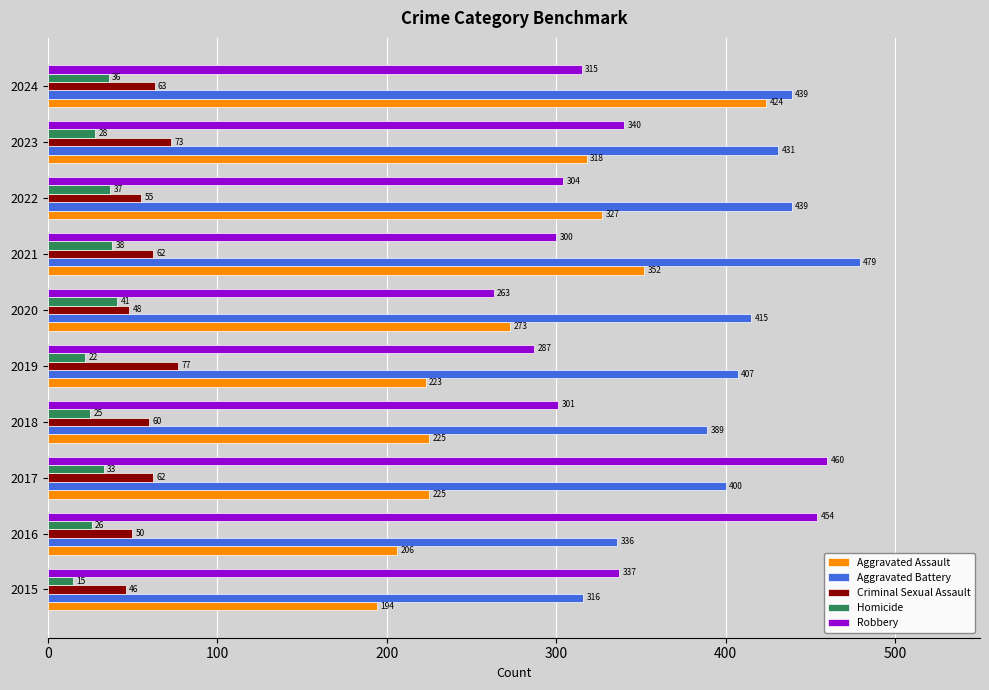

Rank the series by their maximum value, from lowest to highest.

Homicide, Criminal Sexual Assault, Aggravated Assault, Robbery, Aggravated Battery